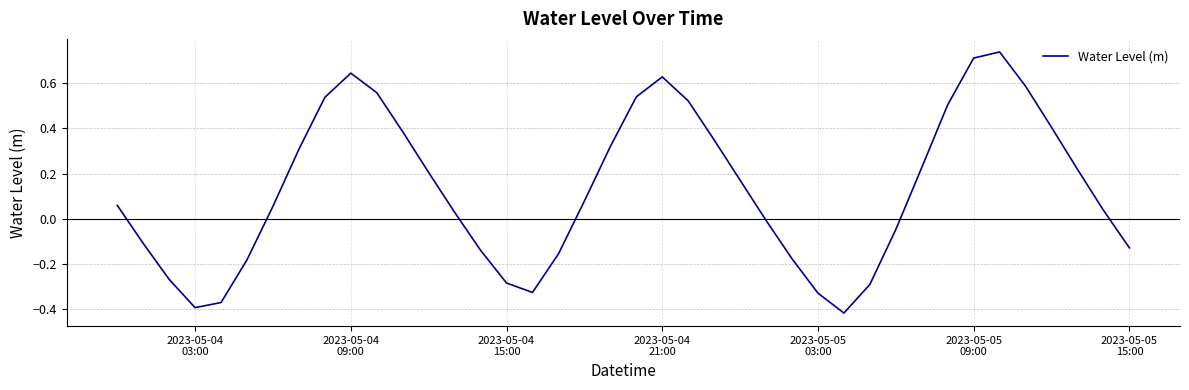

What is the greatest value displayed?

0.7